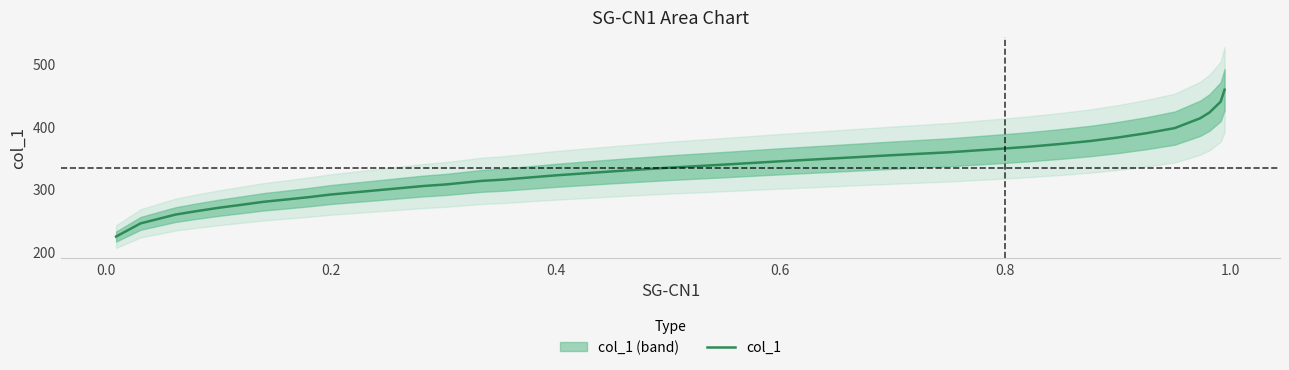

What is the value of the 28th point from the left?

382.3